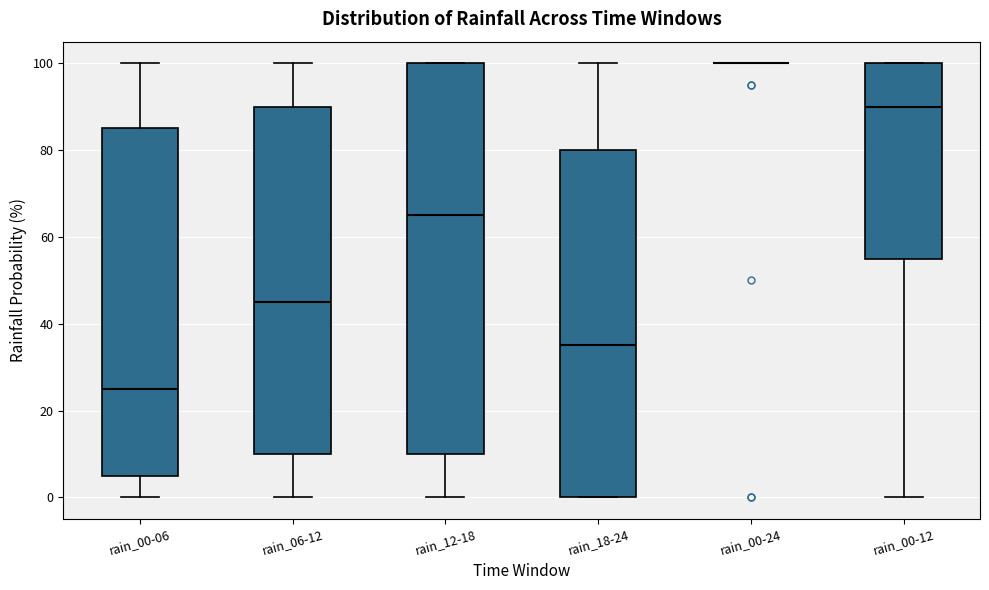

Reading left to right, read every box against the y-axis: the position of its median line, the range the box covers, and the ends of its whiskers. The values are not printed on the chart, so give them approximately, as read against the axis.

rain_00-06: median 26, box 6 to 86, whiskers 0 to 100
rain_06-12: median 46, box 10 to 90, whiskers 0 to 100
rain_12-18: median 66, box 10 to 100, whiskers 0 to 100
rain_18-24: median 36, box 0 to 80, whiskers 0 to 100
rain_00-24: box collapsed to a line at 100, whiskers 100 to 100
rain_00-12: median 90, box 56 to 100, whiskers 0 to 100